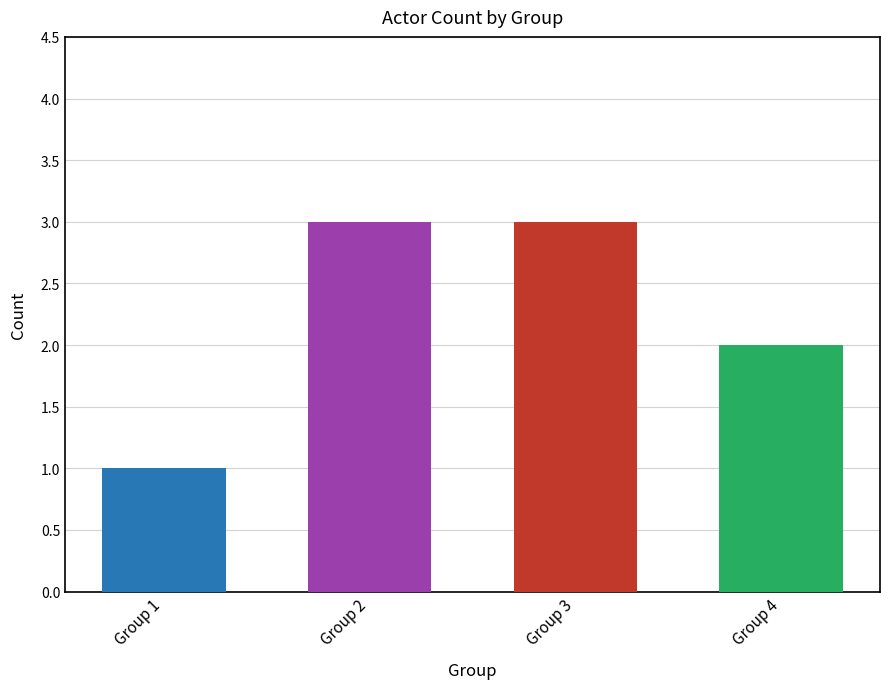

Reading left to right, what are all the values shown in this chart?

Group 1=1	Group 2=3	Group 3=3	Group 4=2